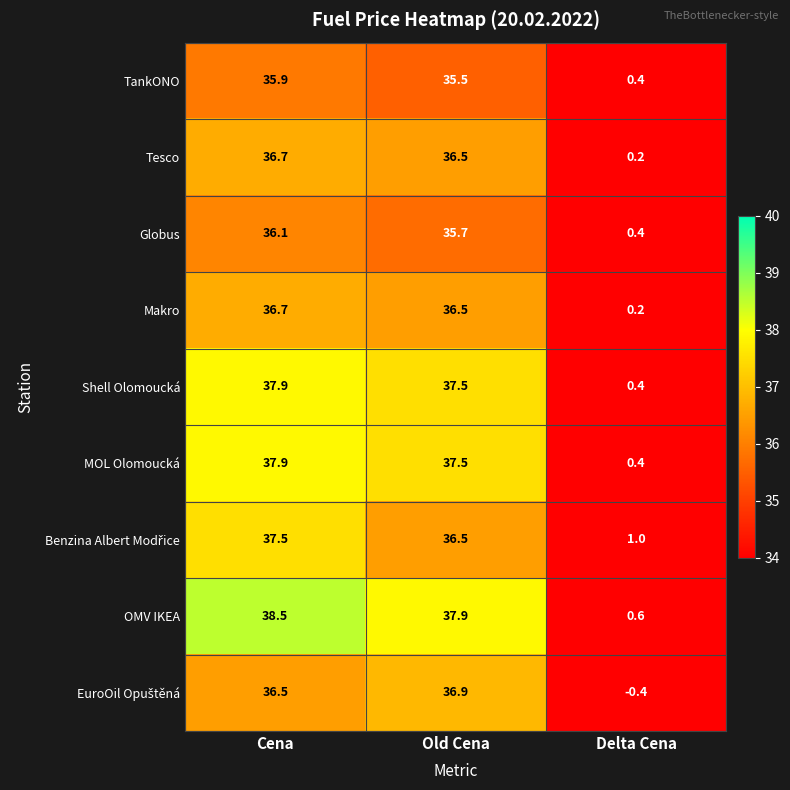

What is the maximum value shown in the chart?

38.5